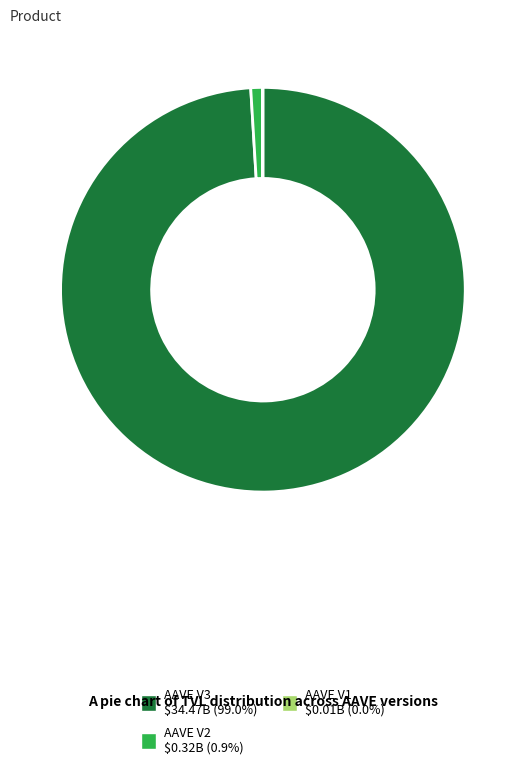

Which slice is the largest?

AAVE V3